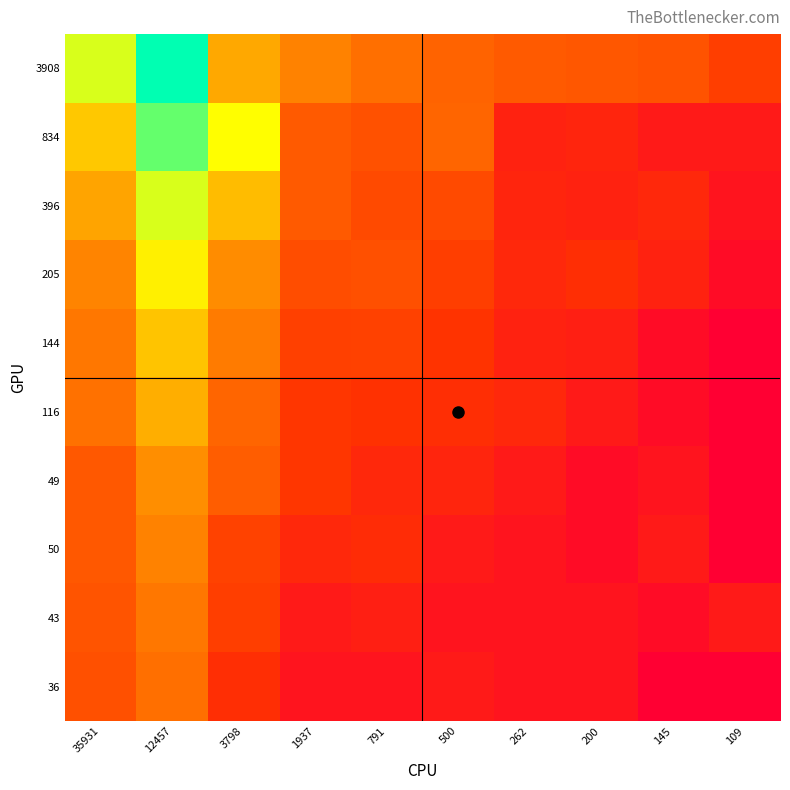

Reading left to right, extract all data points from this chart.

3908: 35931=8.3	12457=10.5	3798=6.1	1937=5.3	791=4.7	500=4.3	262=4.0	200=3.9	145=3.7	109=3.0
834: 35931=6.7	12457=9.4	3798=7.9	1937=4.0	791=3.7	500=4.4	262=1.8	200=1.9	145=1.4	109=1.4
396: 35931=6.0	12457=8.2	3798=6.5	1937=4.0	791=3.4	500=3.4	262=1.9	200=1.8	145=2.1	109=1.1
205: 35931=5.3	12457=7.6	3798=5.5	1937=3.5	791=3.6	500=3.0	262=2.1	200=2.4	145=1.8	109=0.7
144: 35931=5.0	12457=6.7	3798=5.1	1937=3.1	791=3.1	500=2.6	262=1.8	200=1.6	145=0.7	109=0.0
116: 35931=4.8	12457=6.2	3798=4.4	1937=2.8	791=2.6	500=2.4	262=2.1	200=1.4	145=0.7	109=0.0
49: 35931=3.9	12457=5.6	3798=4.1	1937=2.8	791=2.1	500=1.9	262=1.4	200=0.7	145=1.1	109=0.0
50: 35931=3.9	12457=5.3	3798=3.2	1937=2.1	791=2.3	500=1.4	262=1.1	200=0.7	145=1.4	109=0.0
43: 35931=3.8	12457=5.0	3798=3.0	1937=1.4	791=1.6	500=1.1	262=1.1	200=1.1	145=0.7	109=1.4
36: 35931=3.6	12457=4.7	3798=2.4	1937=1.1	791=1.1	500=1.4	262=1.1	200=1.1	145=0.0	109=0.0